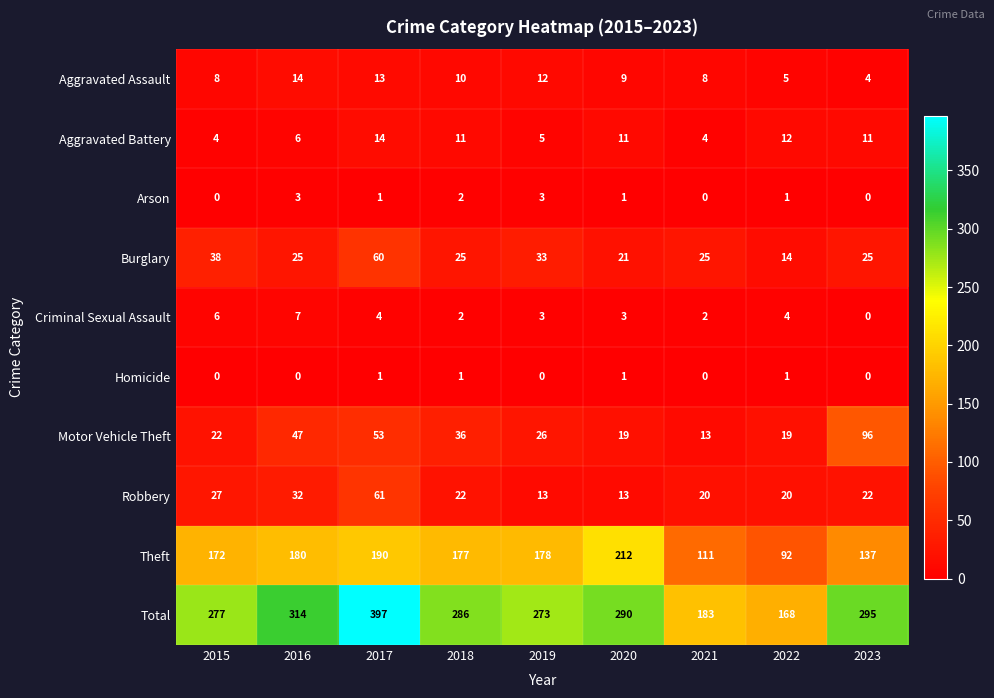

What is the maximum value shown in the chart?

397